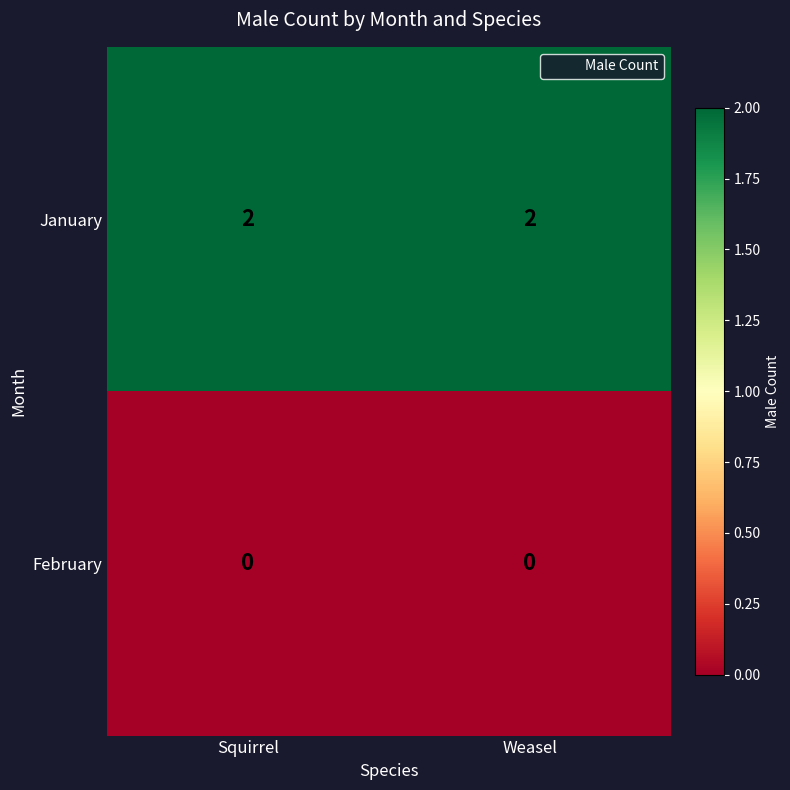

Rank the series at Weasel from highest to lowest value.

January, February